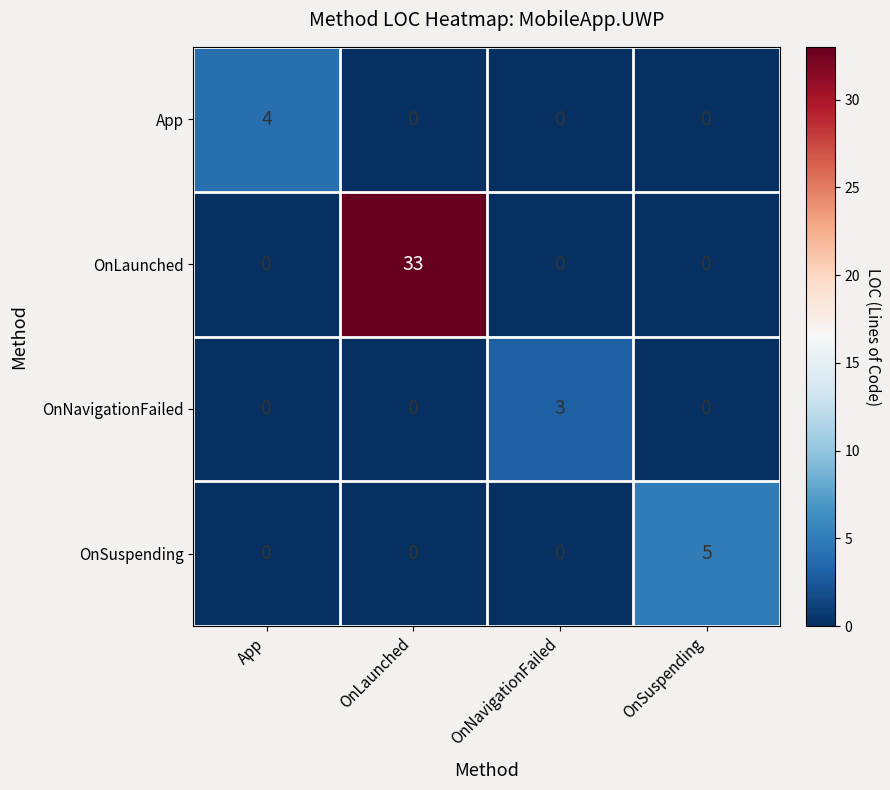

Reading right to left, extract all data points from this chart.

App: 0	0	0	4
OnLaunched: 0	0	33	0
OnNavigationFailed: 0	3	0	0
OnSuspending: 5	0	0	0